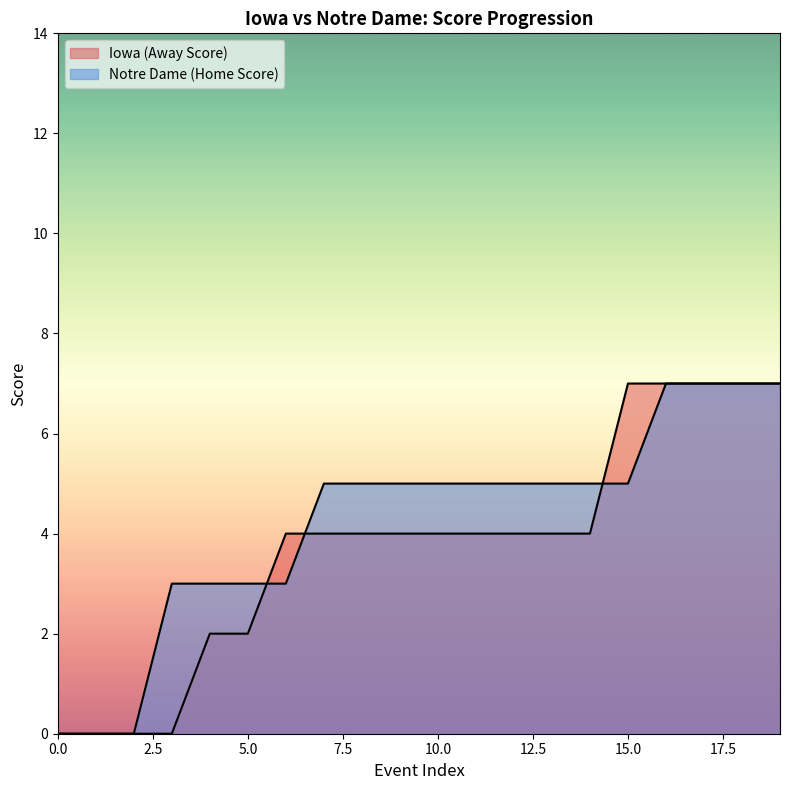

At which label does Iowa (Away Score) first exceed 4?

15